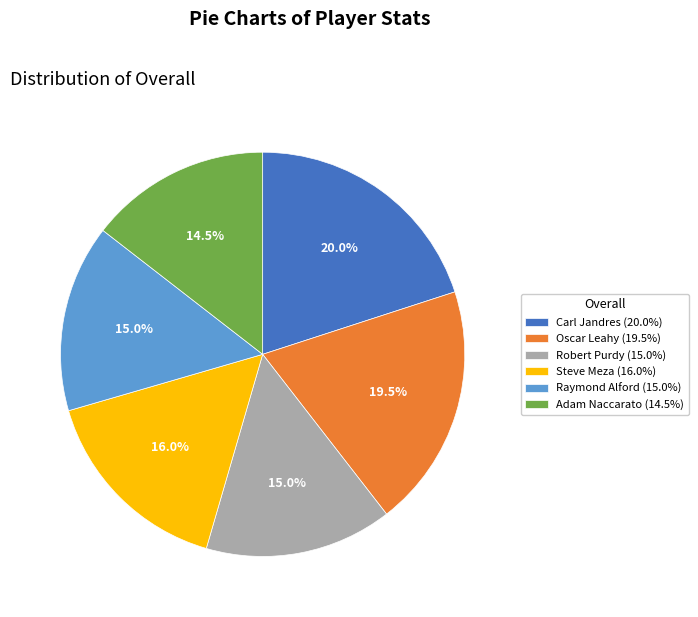

Which has a higher value, Robert Purdy (15.0%) or Adam Naccarato (14.5%)?

Robert Purdy (15.0%)